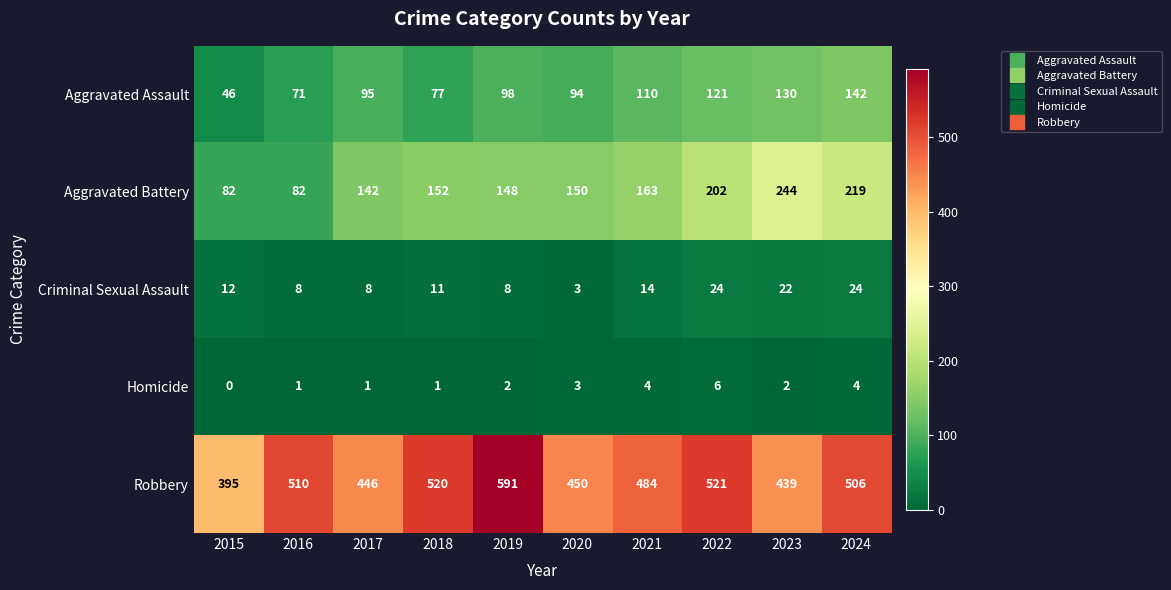

What is the total value across all series at 2022?

874